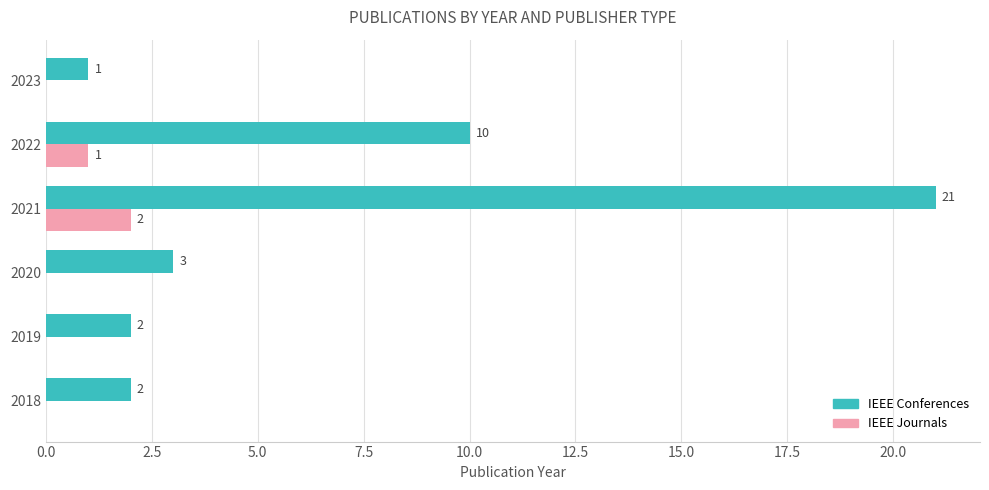

Is the value of IEEE Journals at 2020 greater than the value of IEEE Conferences at 2019?

No